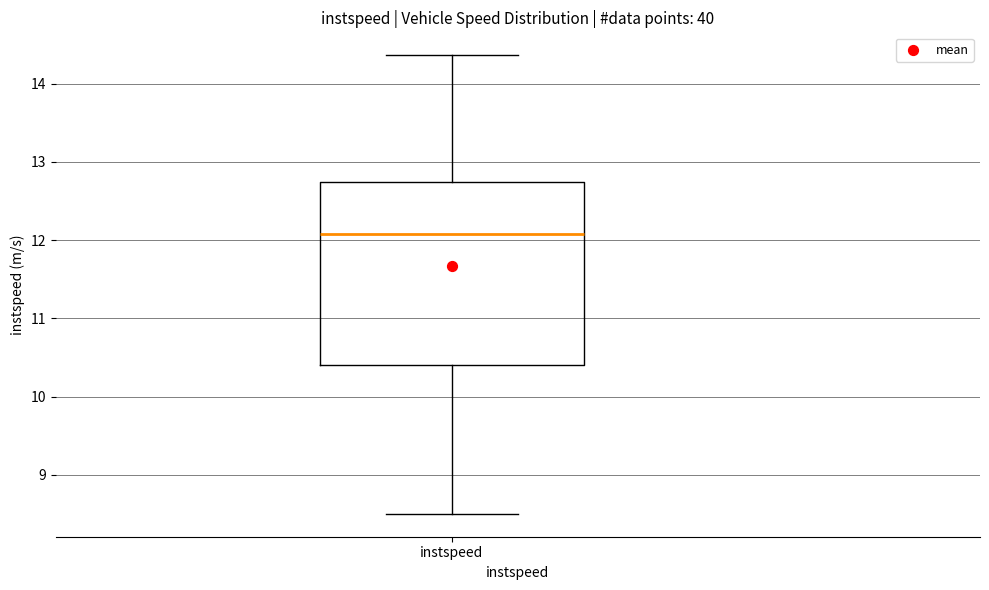

Transcribe this box plot: give where the median line is, the range the box spans, and where the two whiskers end, as read against the y-axis. The values are not printed on the chart, so give them approximately, as read against the axis.

median 12.1, box 10.4 to 12.7, whiskers 8.5 to 14.4